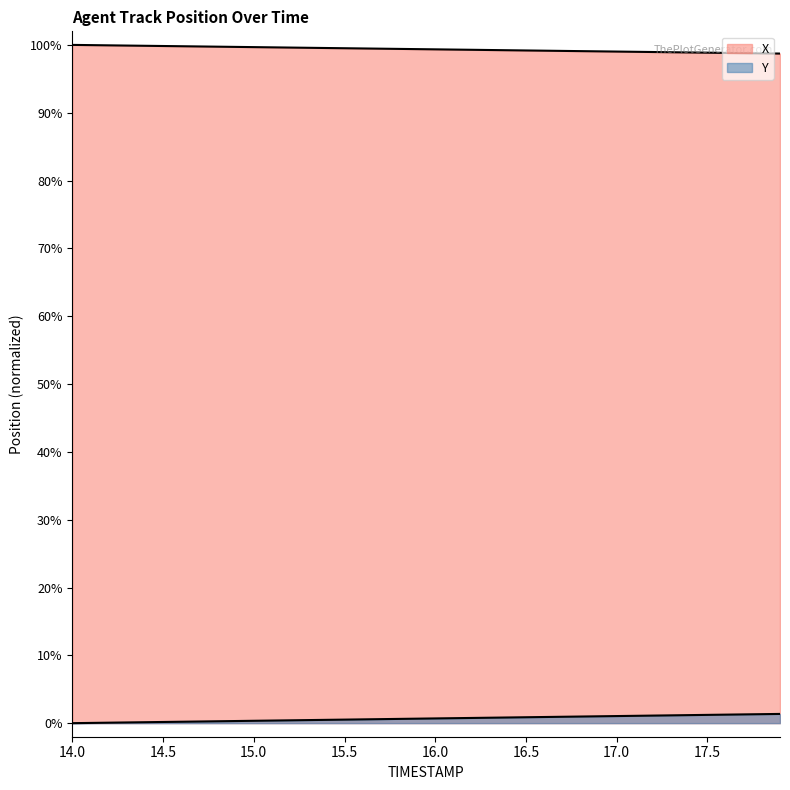

At how many categories does at least one series exceed 28?

40